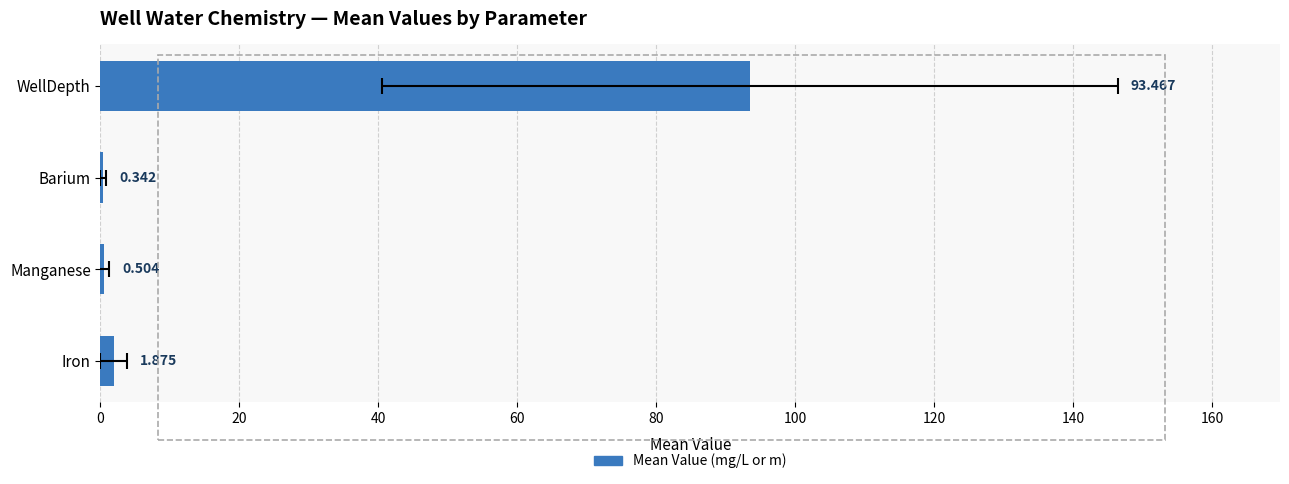

What is the average value?

24.0